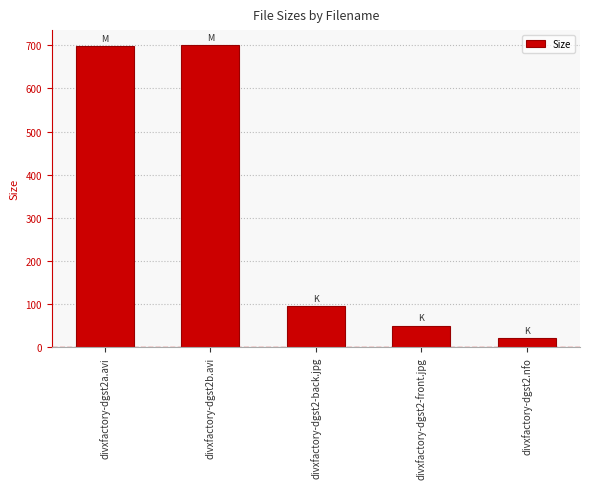

At which label is the value closest to 360?

divxfactory-dgst2-back.jpg